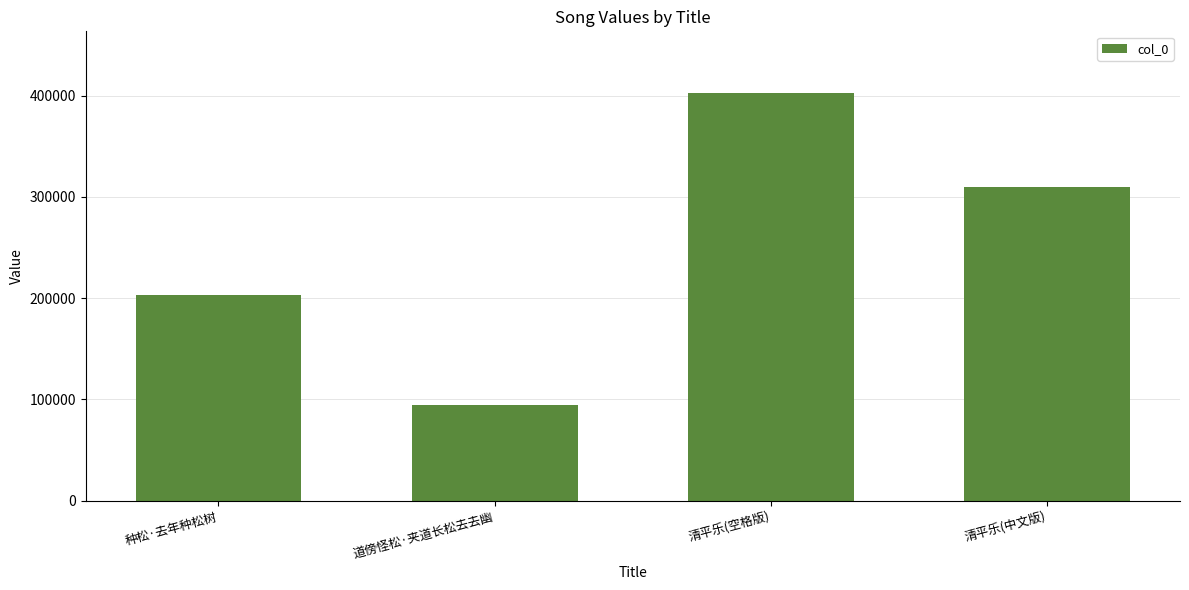

What is the change in value from 道傍怪松·夹道长松去去幽 to 清平乐(空格版)?

+308558